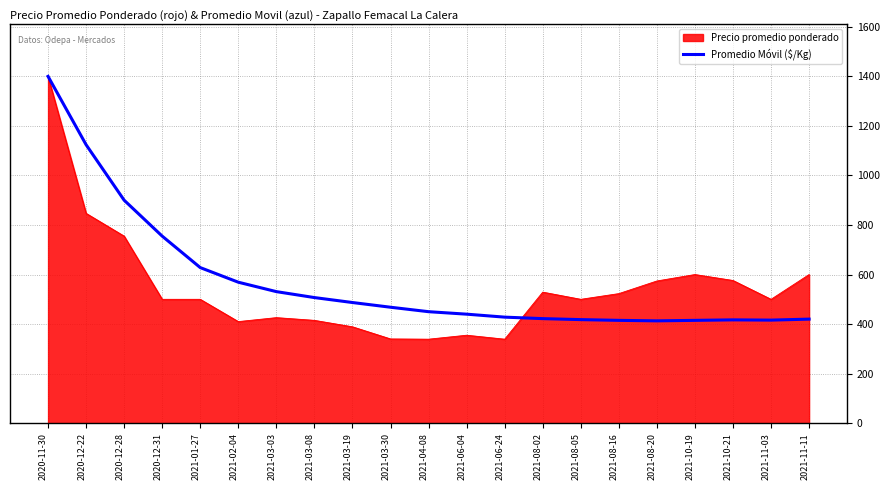

The value of Precio promedio ponderado at 2021-08-20 is 574. True or false?

True